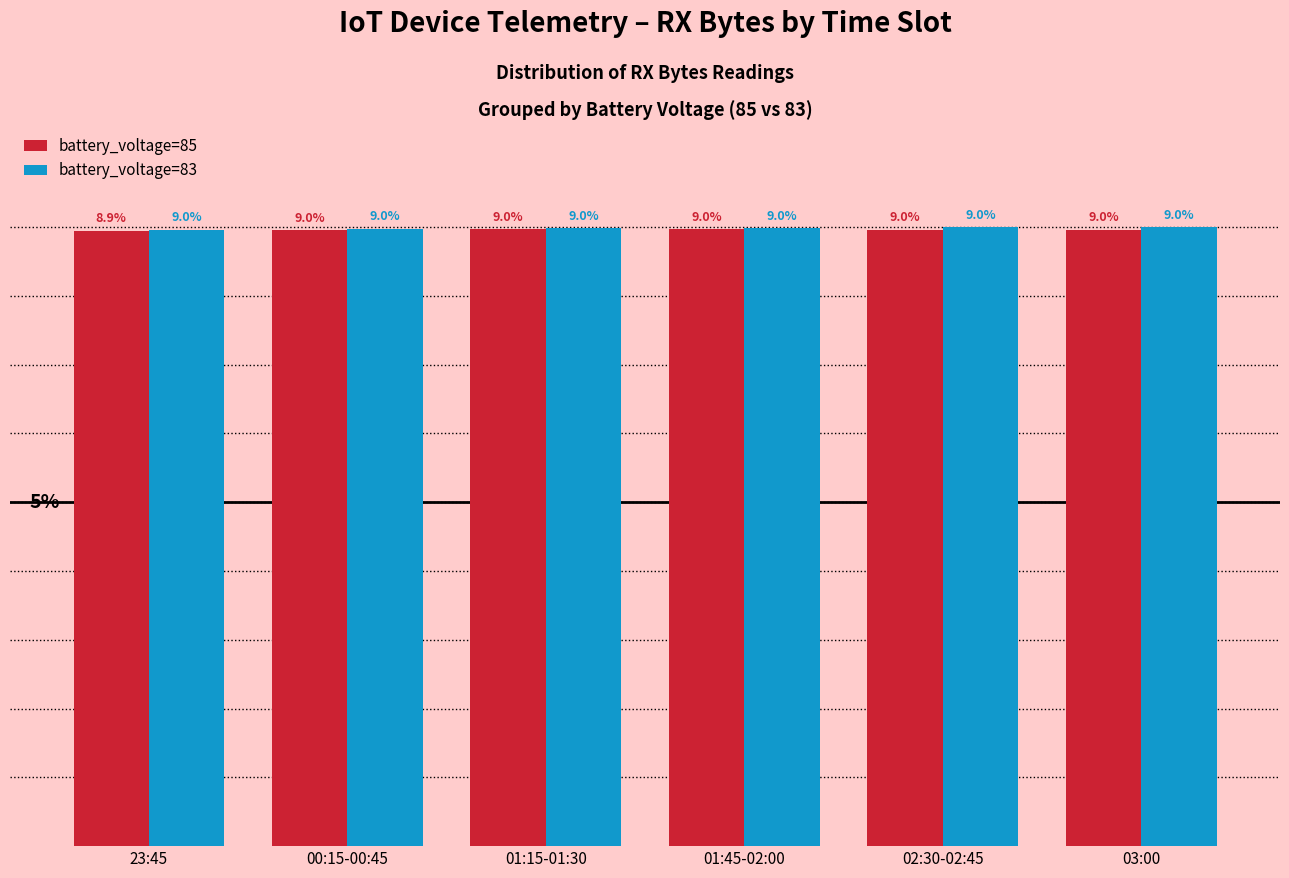

Which category has the lowest value in the battery_voltage=85 series?

23:45